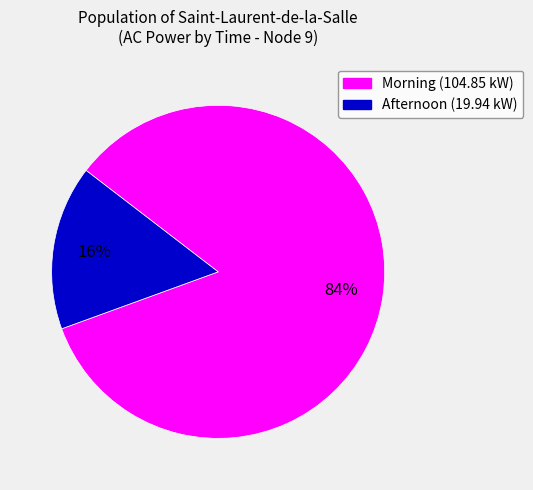

Does any single category account for the majority?

Yes